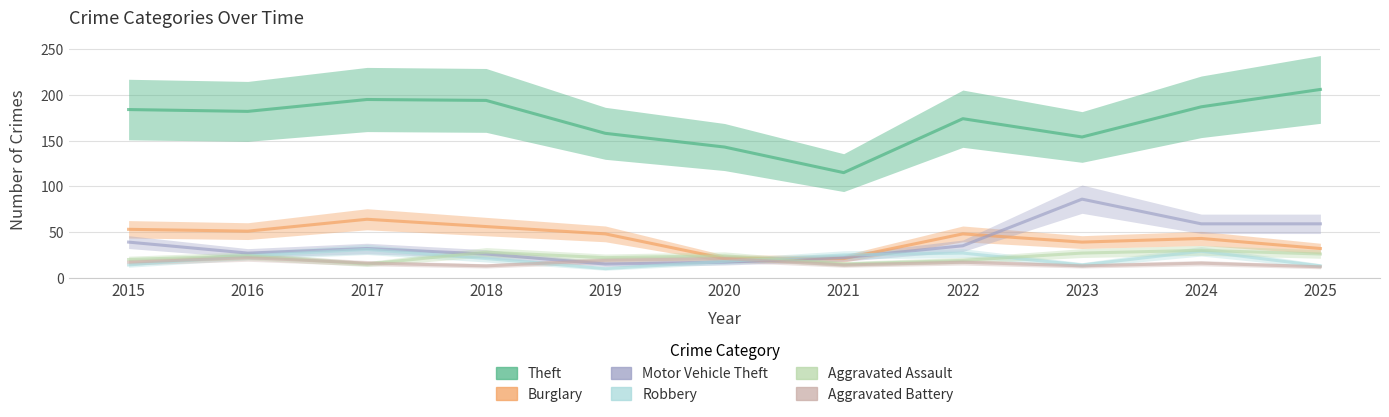

At which category does Aggravated Assault reach its first local peak?

2016